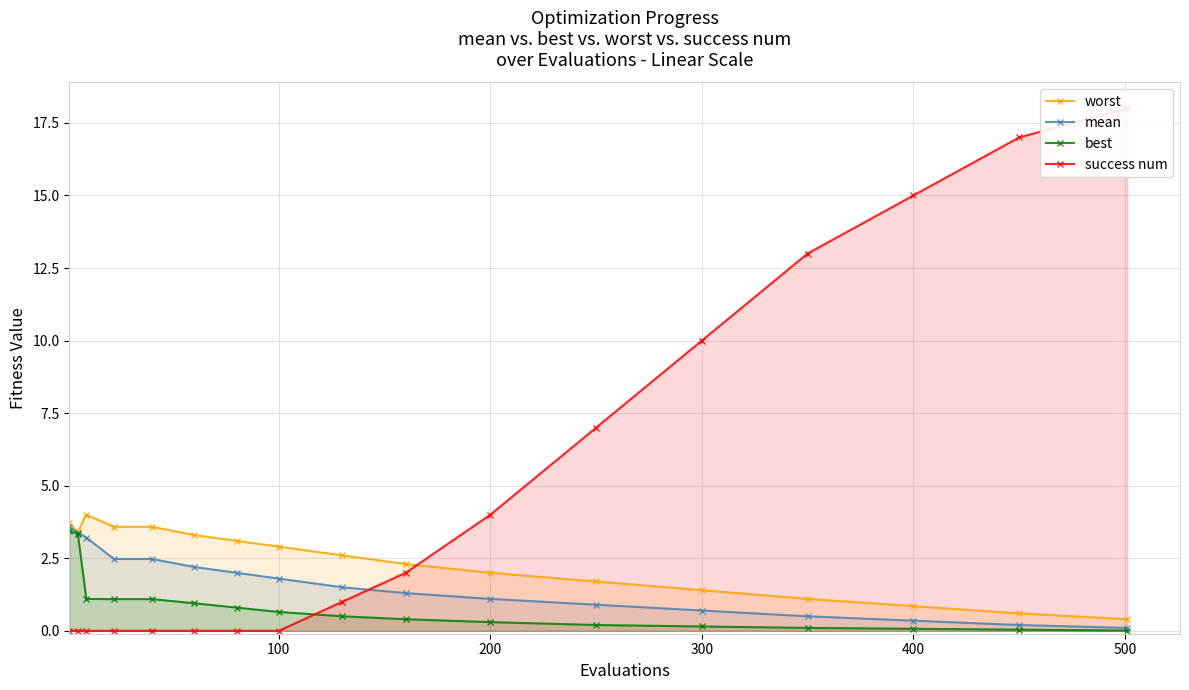

Which series has the widest spread of values?

success num